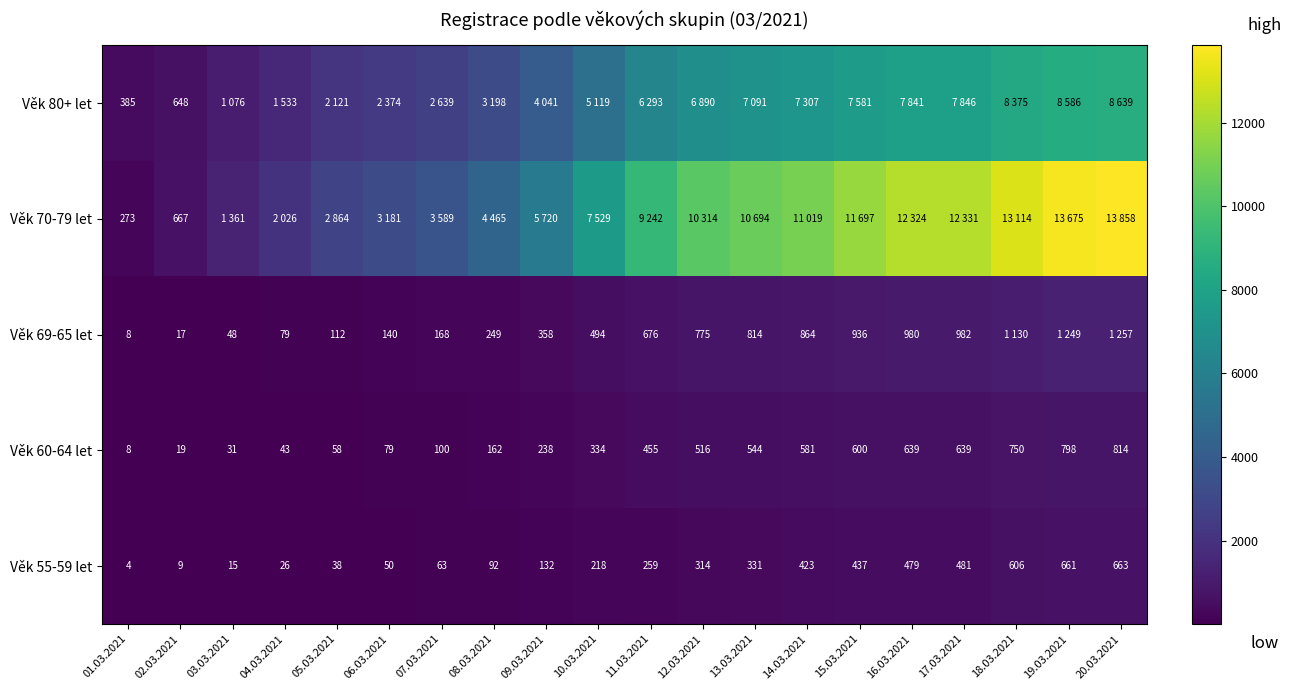

What is the total value across all series at 19.03.2021?

24969